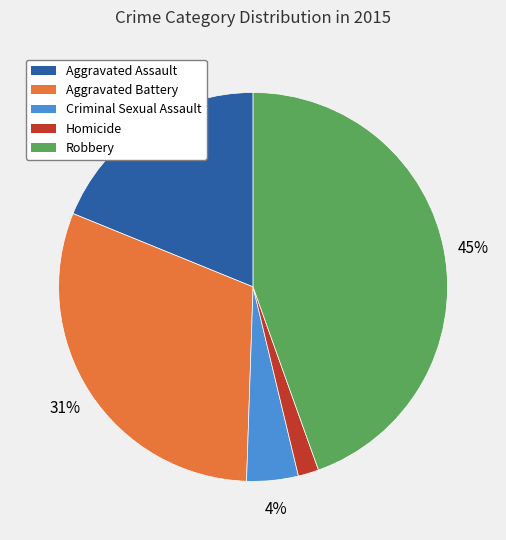

To the nearest percent, what portion does Robbery represent?

45%